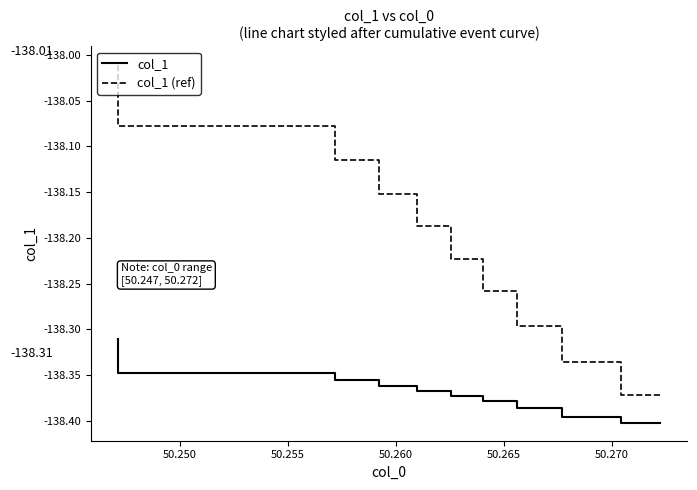

What is the sum of all col_1 values?

-1383.7